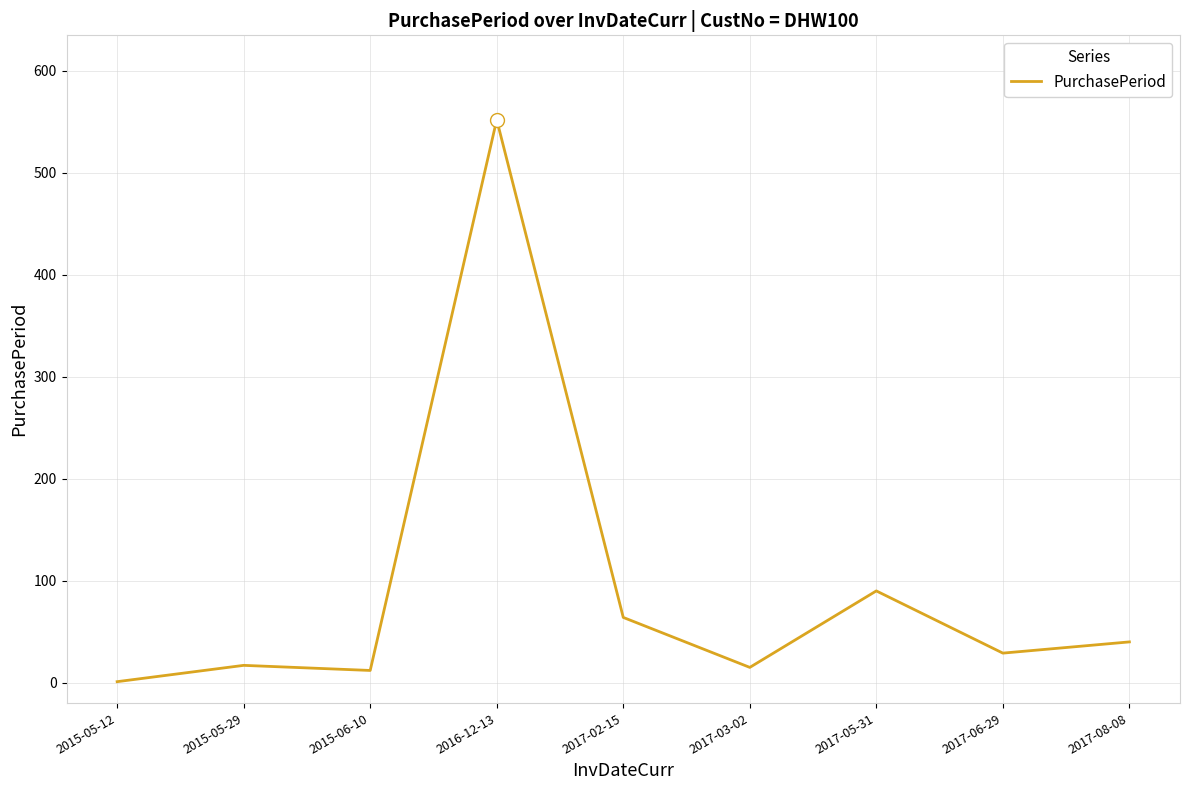

What is the average value?

91